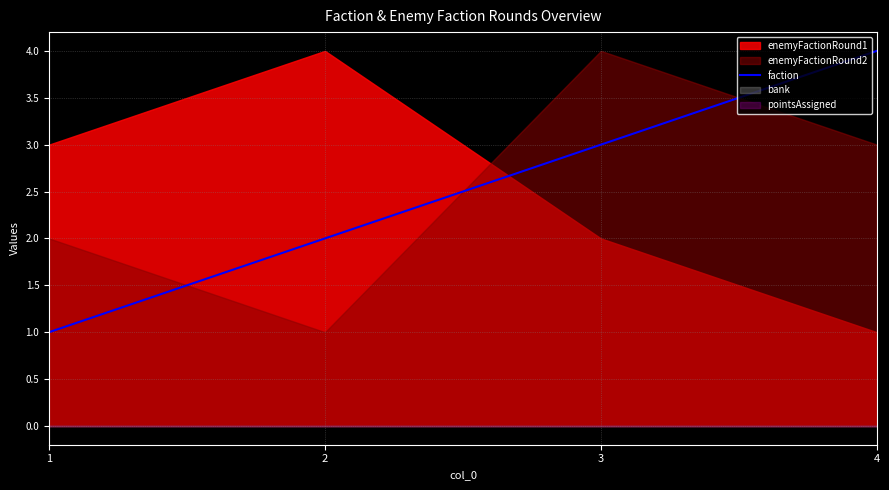

Which label corresponds to the smallest value in the chart?

1